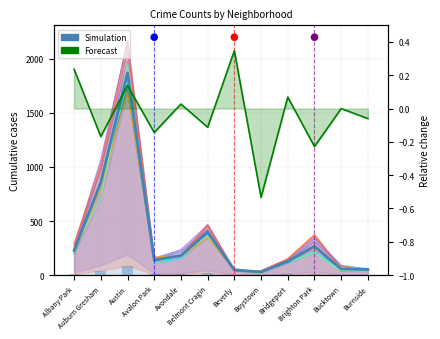

Approximately how many times larger is the value at Avondale compared to Burnside?

3.5